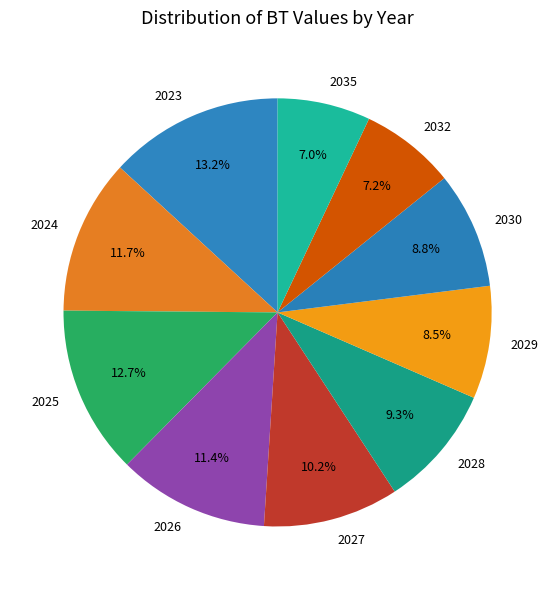

Count the number of slices in the pie.

10